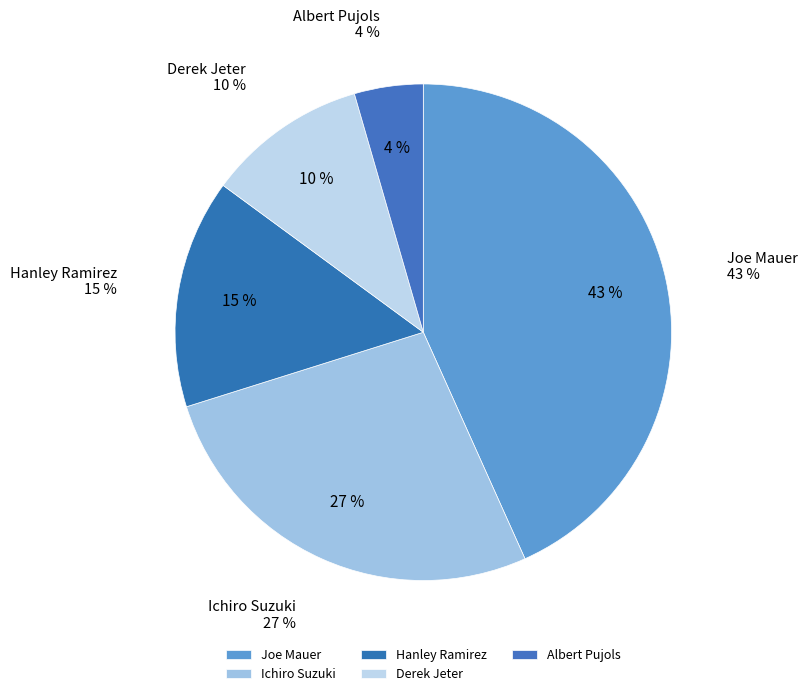

Is Albert Pujols the majority of the pie?

No